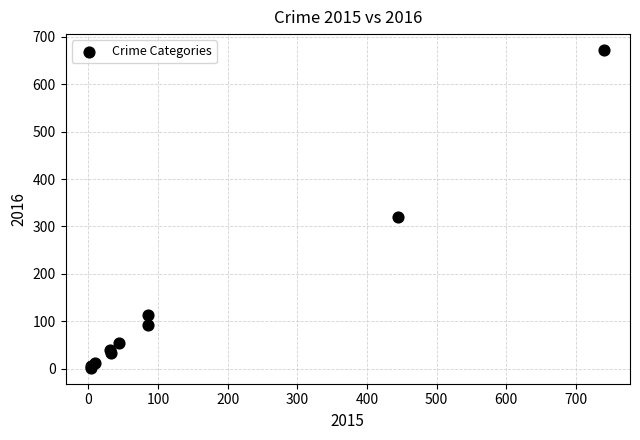

What Y value in the scatter plot is closest to 337?

321